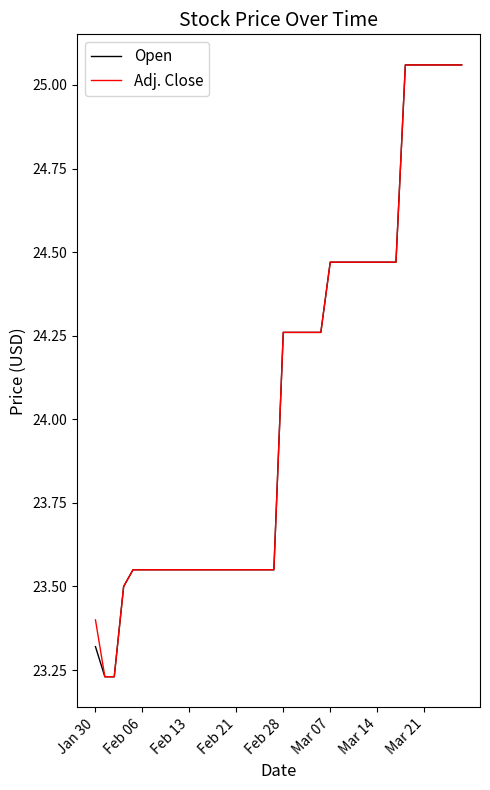

At how many categories does at least one series exceed 23?

40